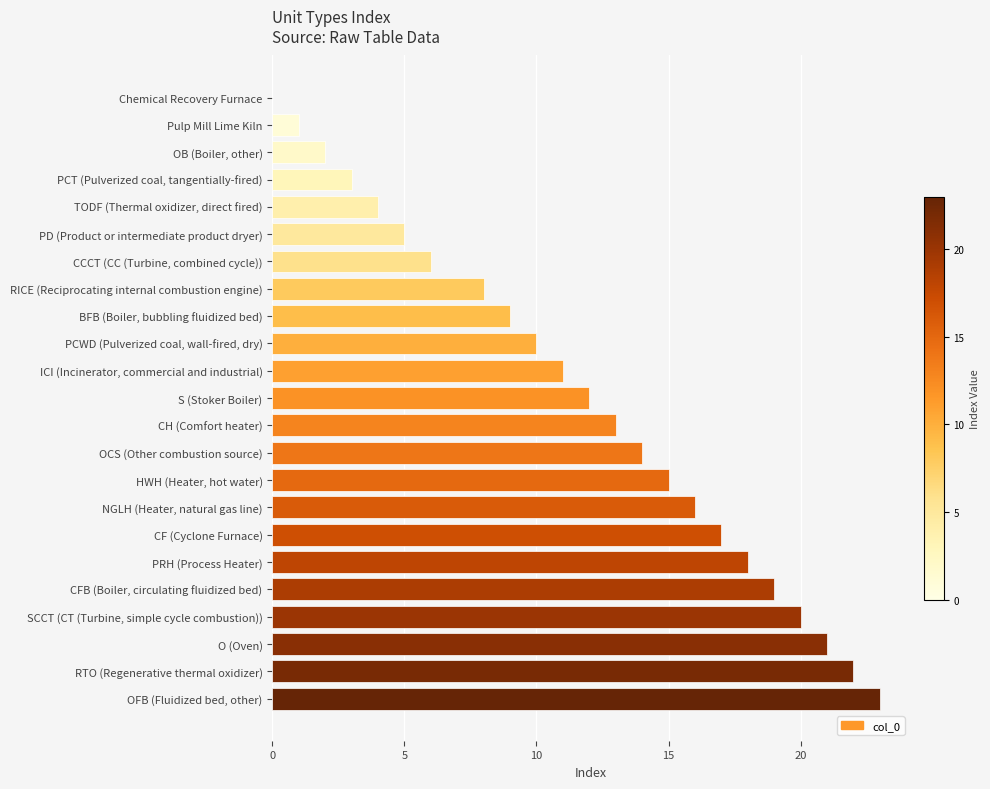

What is the change in value from CCCT (CC (Turbine, combined cycle)) to RTO (Regenerative thermal oxidizer)?

+16